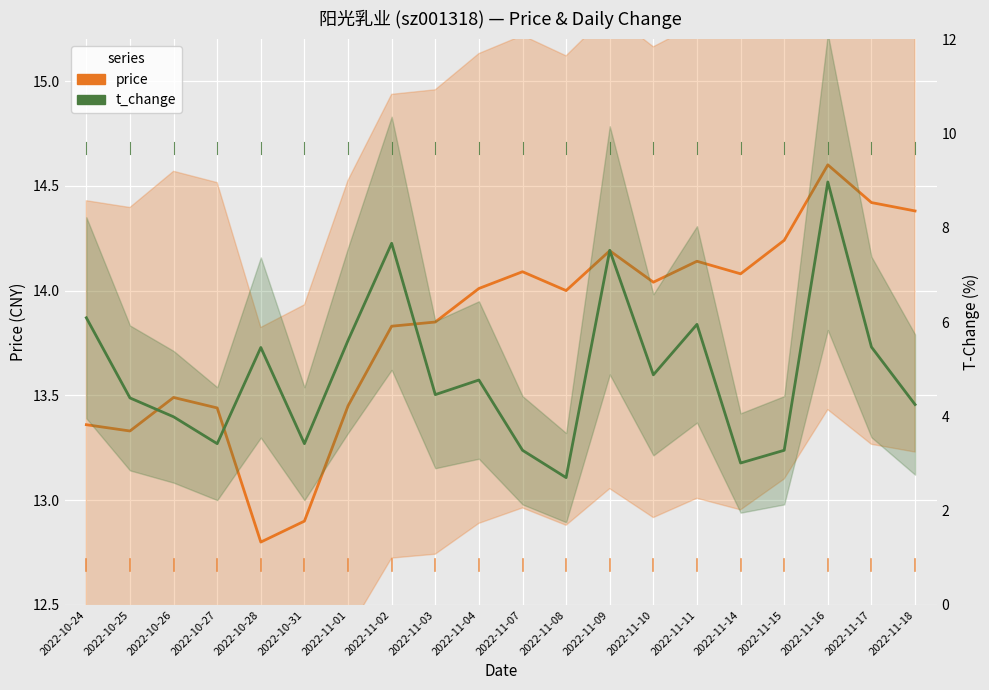

Is this an area chart (filled region under the line)?

No